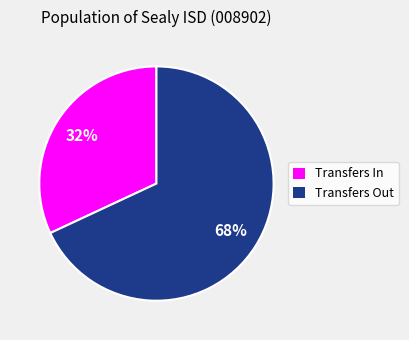

How many segments does this pie chart have?

2